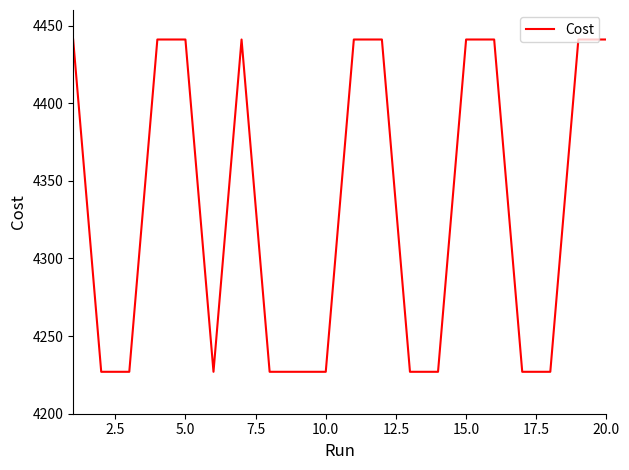

What is the difference between the maximum and minimum values?

214.0